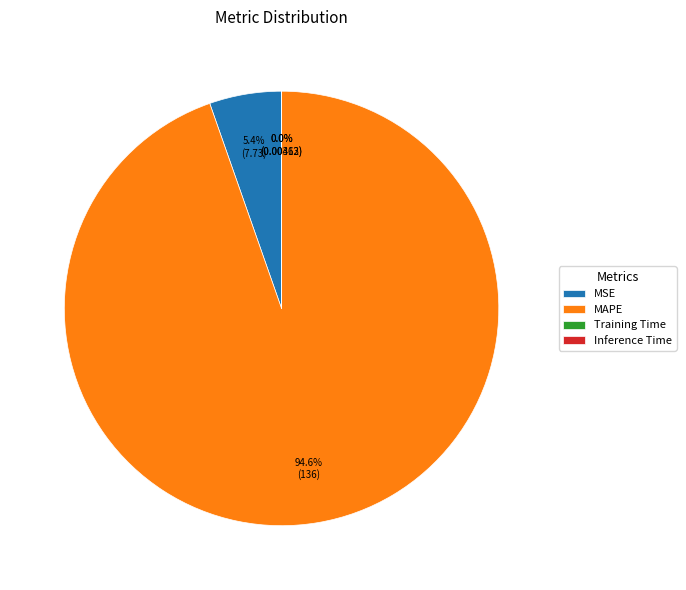

Which slice is the largest?

MAPE